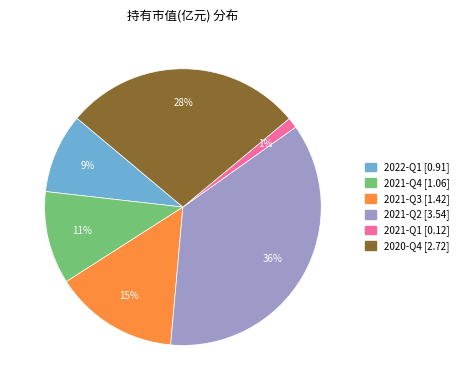

Is the sum of 2022-Q1 and 2021-Q4 greater than half?

No